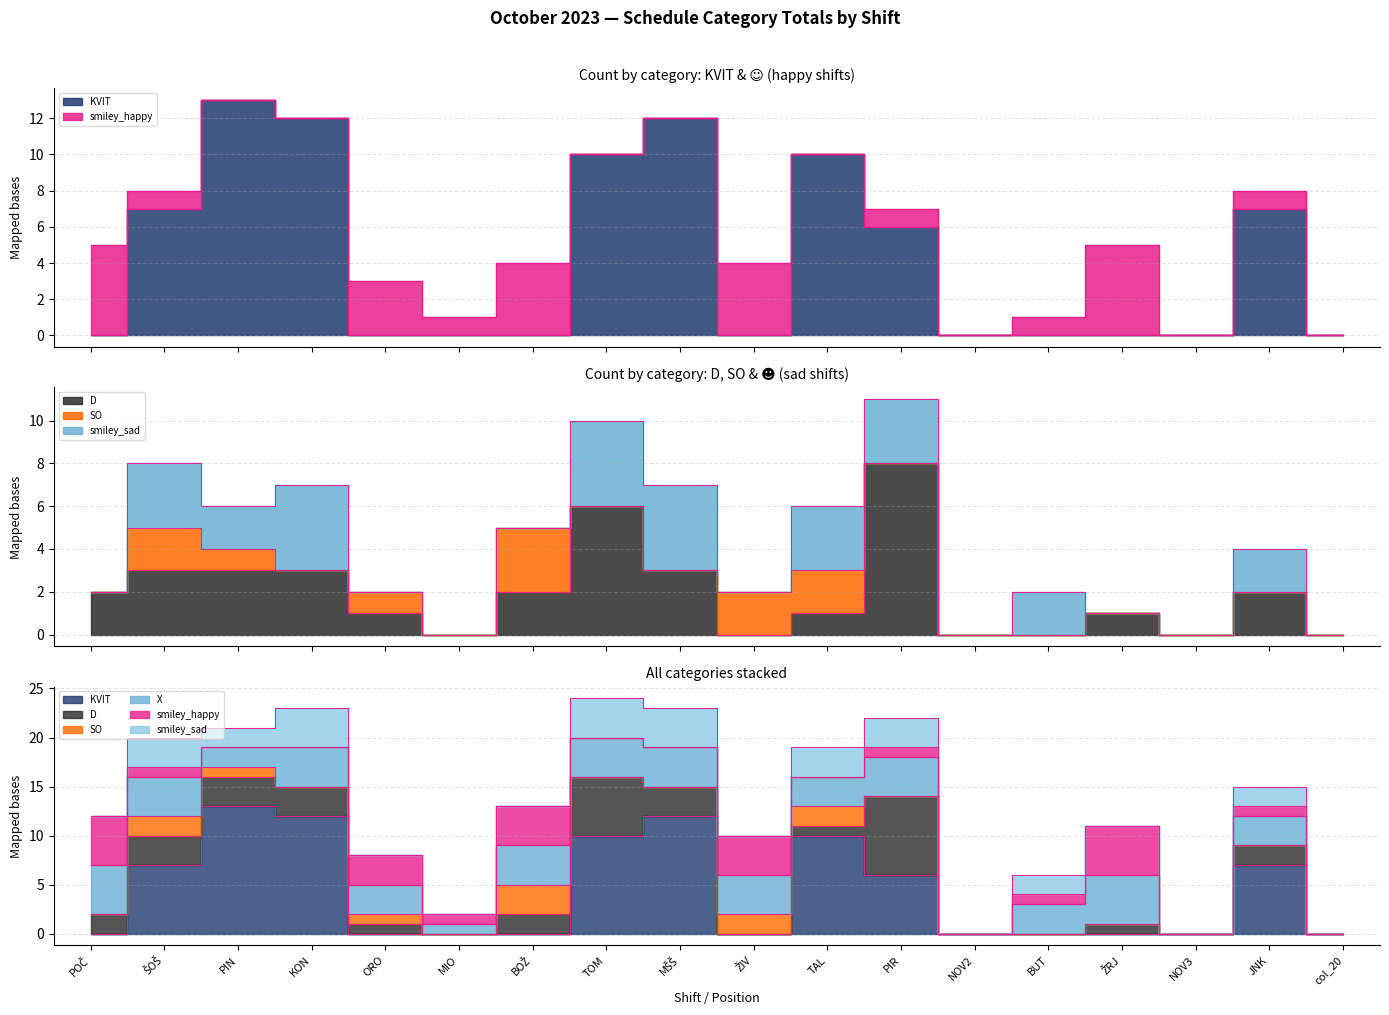

The D series shows 1 at ORO. True or false?

False